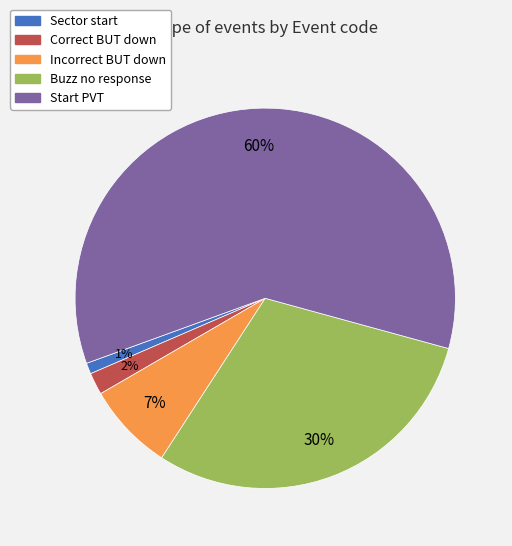

To the nearest percent, what portion does Start PVT represent?

60%